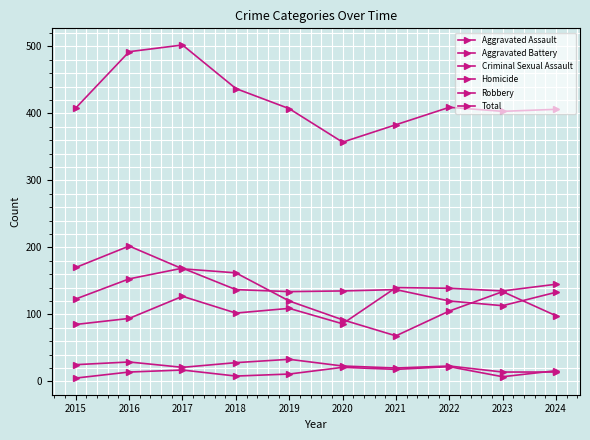

True or false: Total and Homicide cross at least once.

False